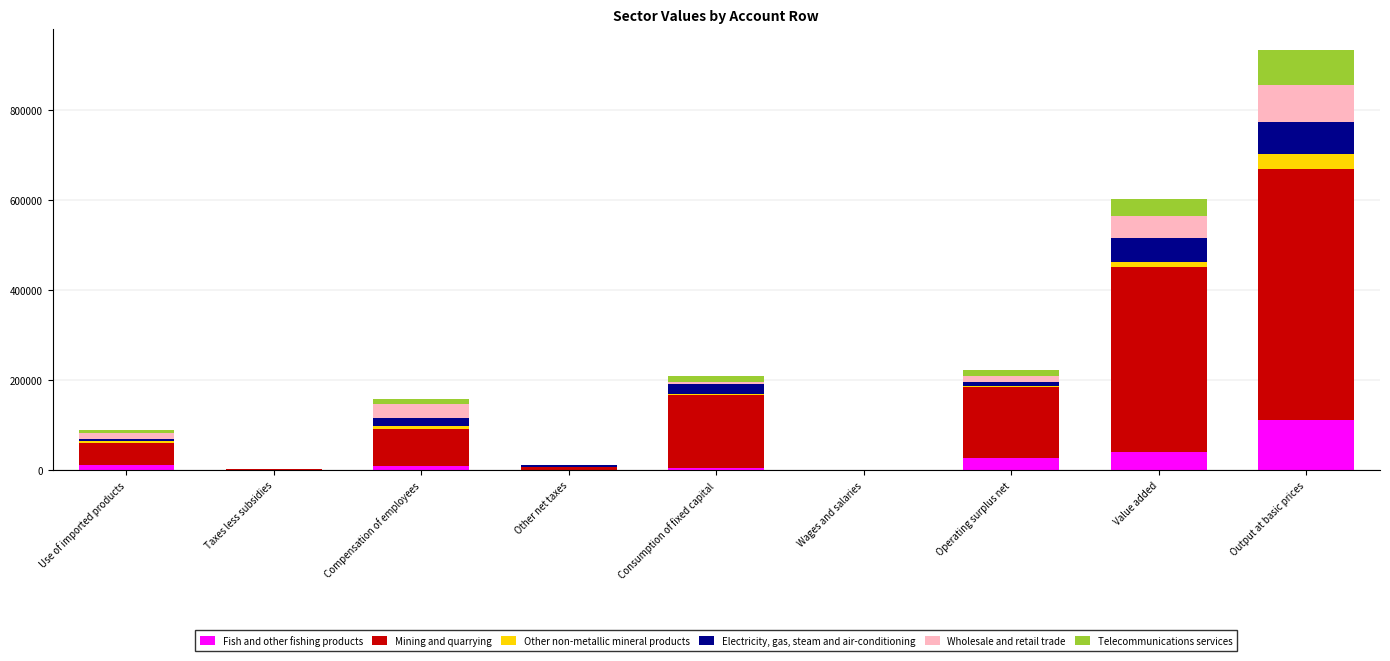

How many distinct data groups are displayed?

6